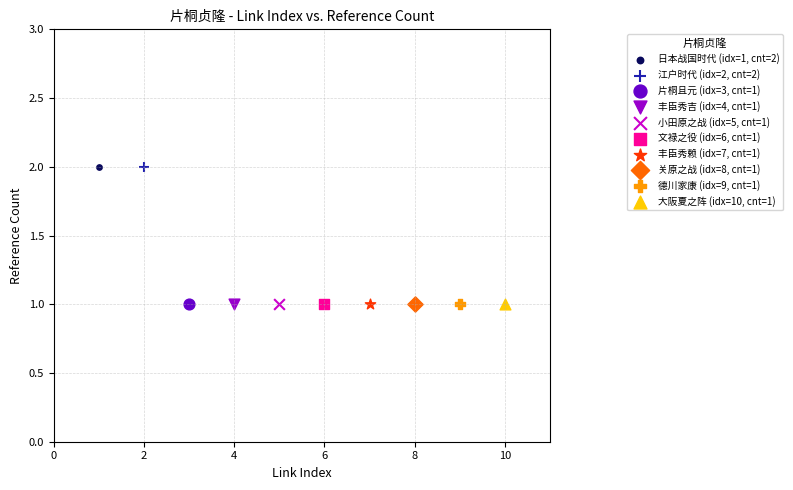

What are all the series names shown in the legend?

日本战国时代 (idx=1, cnt=2), 江户时代 (idx=2, cnt=2), 片桐且元 (idx=3, cnt=1), 丰臣秀吉 (idx=4, cnt=1), 小田原之战 (idx=5, cnt=1), 文禄之役 (idx=6, cnt=1), 丰臣秀赖 (idx=7, cnt=1), 关原之战 (idx=8, cnt=1), 德川家康 (idx=9, cnt=1), 大阪夏之阵 (idx=10, cnt=1)